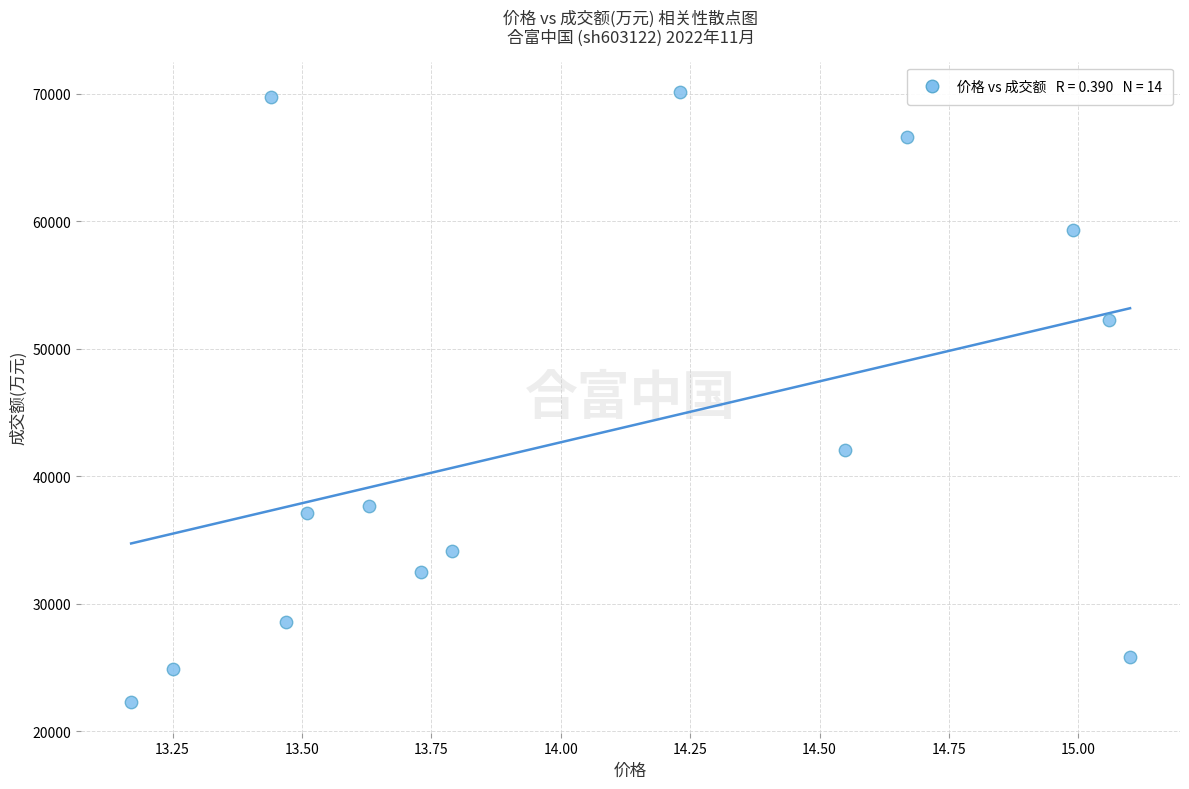

What Y value in the scatter plot is closest to 46210?

42037